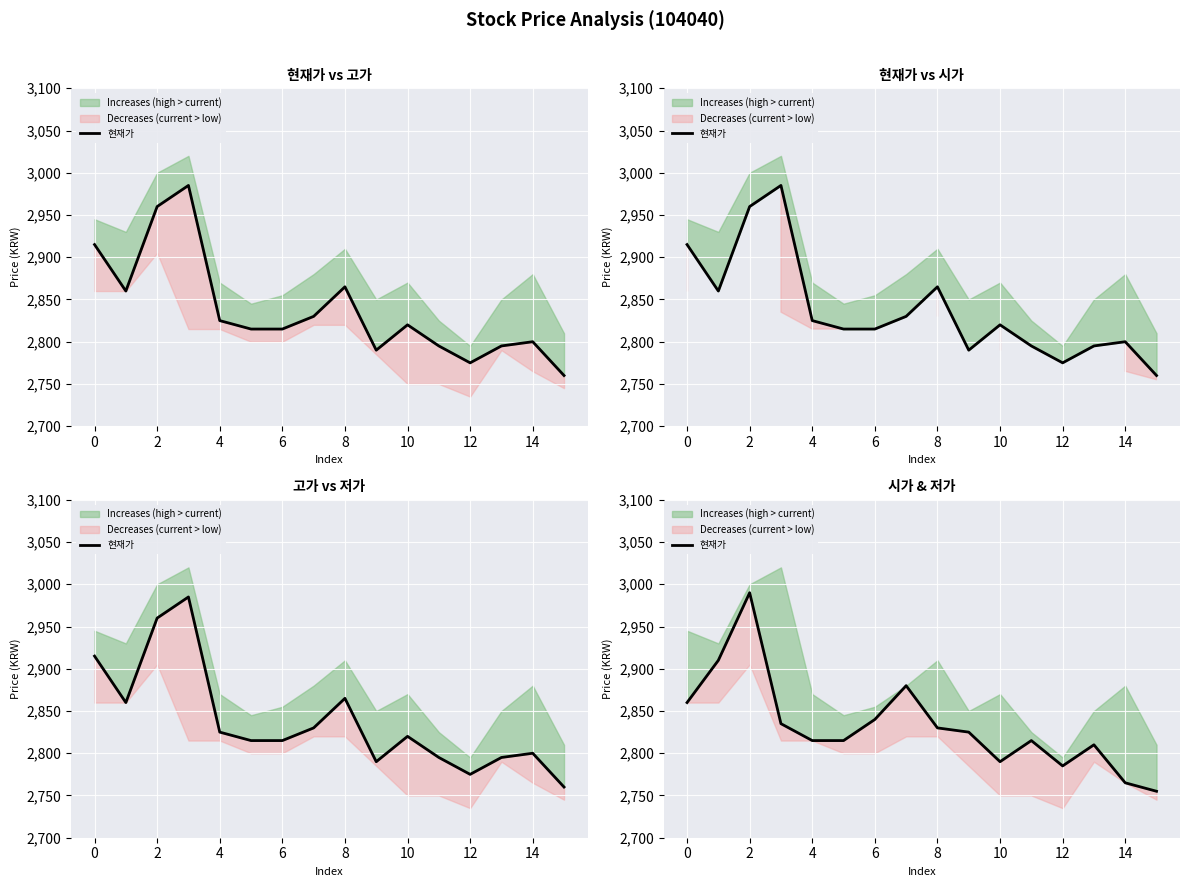

At which category does the chart reach its peak across all series?

2